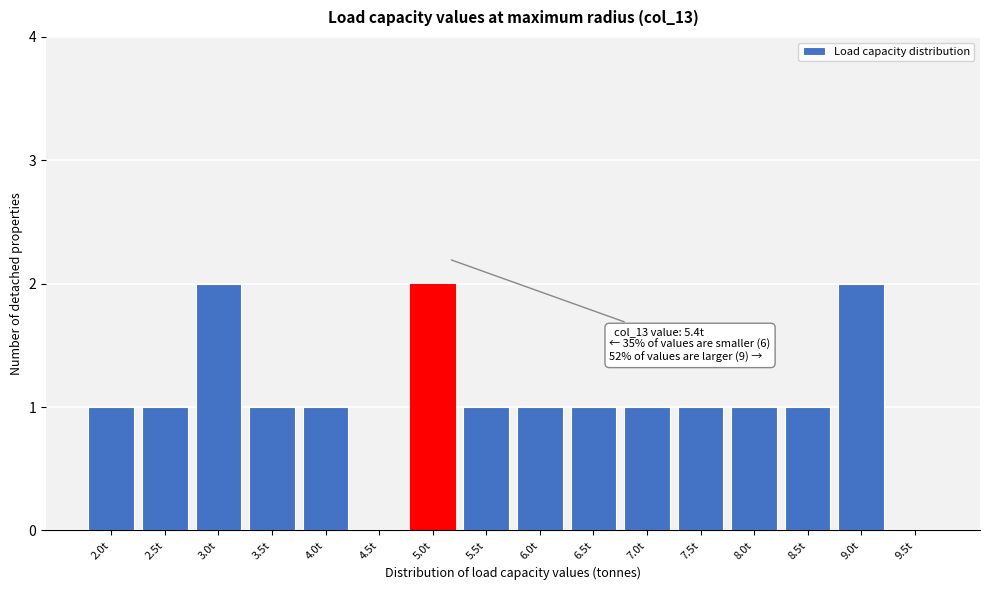

Reading left to right, transcribe all the data shown in this chart.

2.0t=1	2.5t=1	3.0t=2	3.5t=1	4.0t=1	4.5t=0	5.0t=2	5.5t=1	6.0t=1	6.5t=1	7.0t=1	7.5t=1	8.0t=1	8.5t=1	9.0t=2	9.5t=0